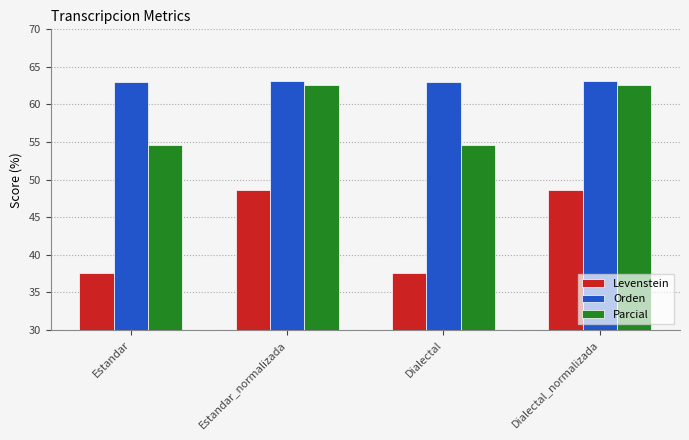

What is the difference between the highest and lowest values at Estandar?

25.5